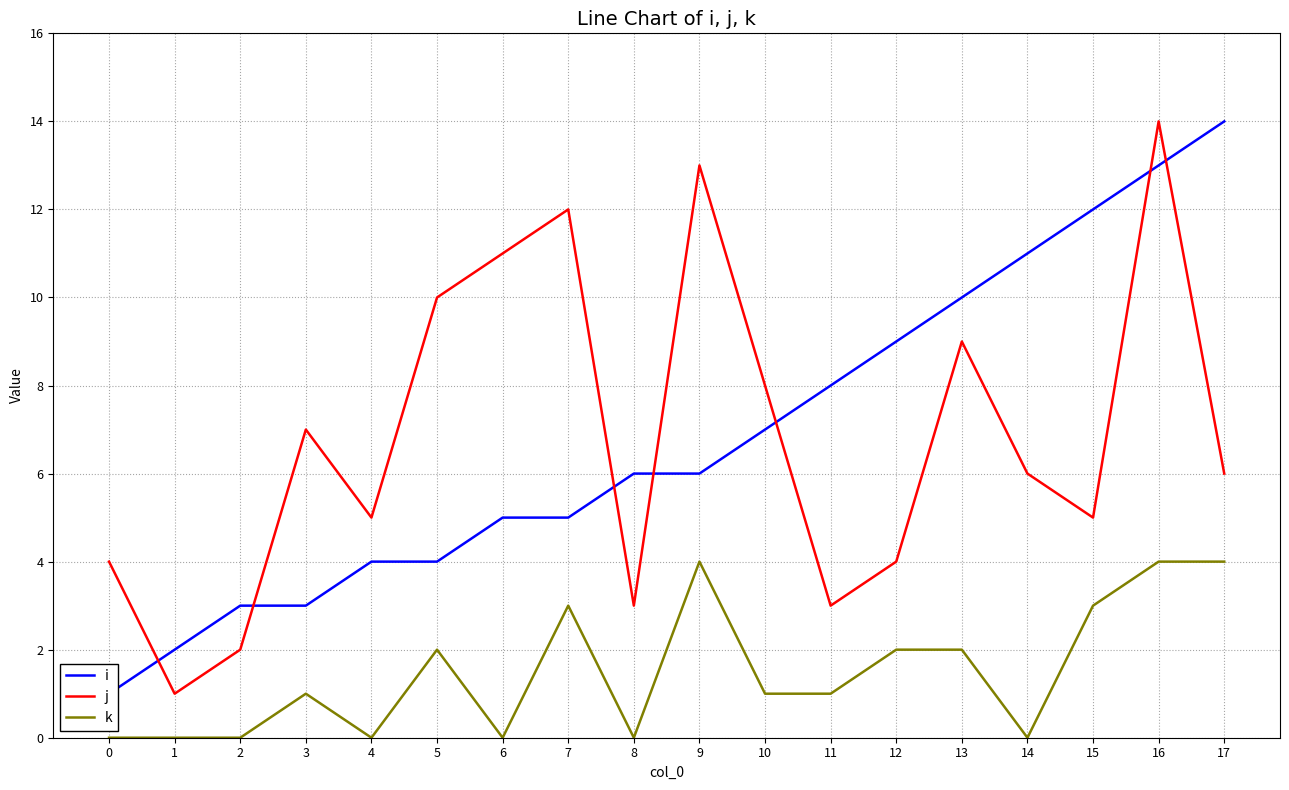

The i series shows 17 at 13. True or false?

False